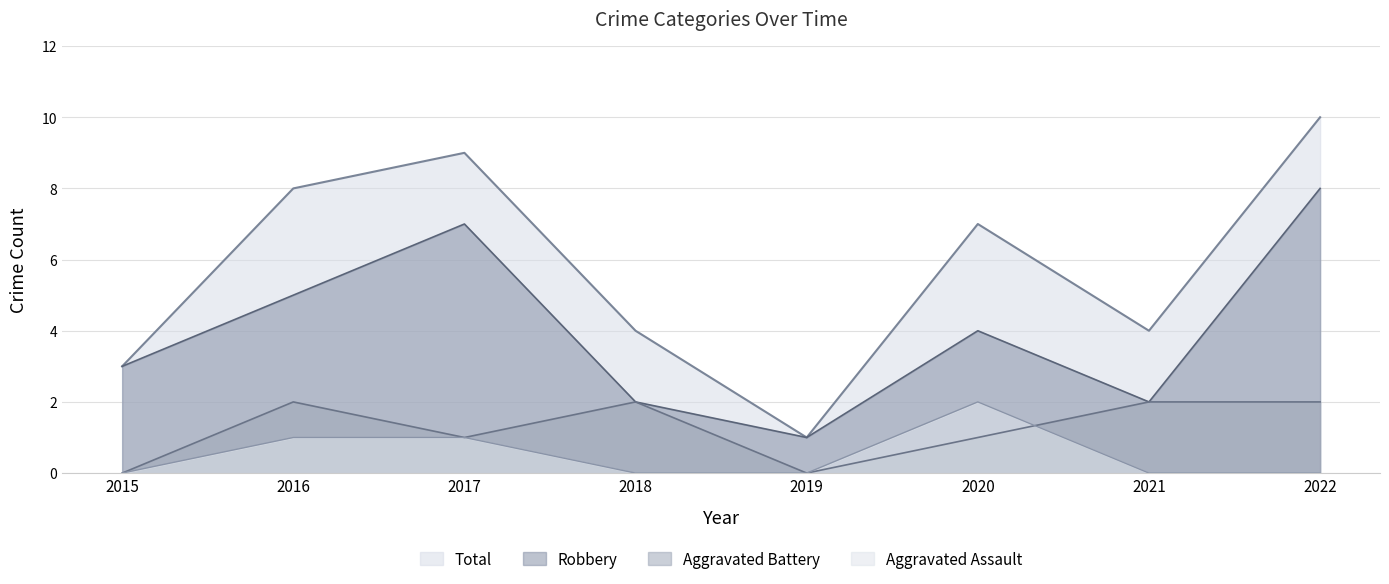

Where is the first local maximum for Robbery?

2017